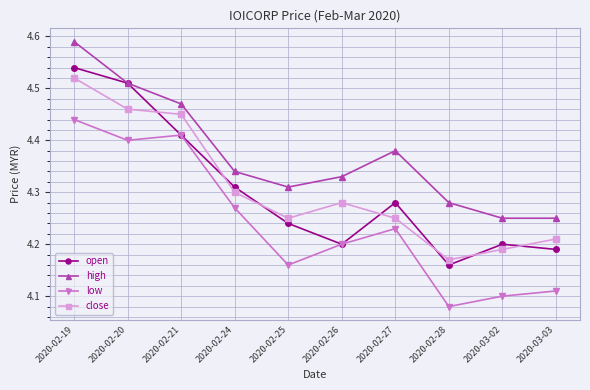

At which category is the sum across all series the highest?

2020-02-19